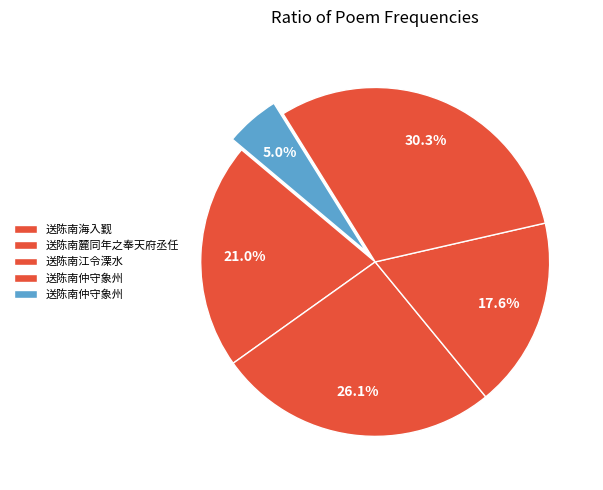

Rank the categories by value from lowest to highest.

送陈南仲守象州, 送陈南江令溧水, 送陈南海入觐, 送陈南麓同年之奉天府丞任, 送陈南仲守象州